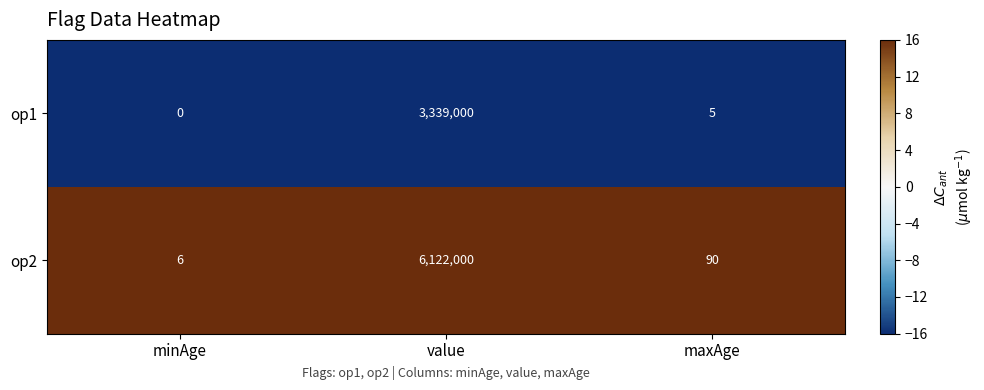

What is the sum of all op1 values?

3339005